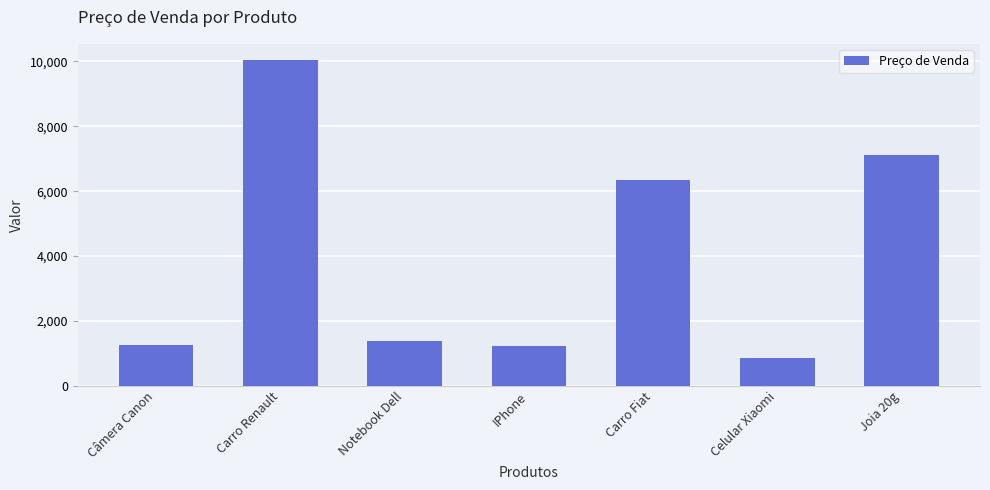

At which label is the value closest to 5450?

Carro Fiat